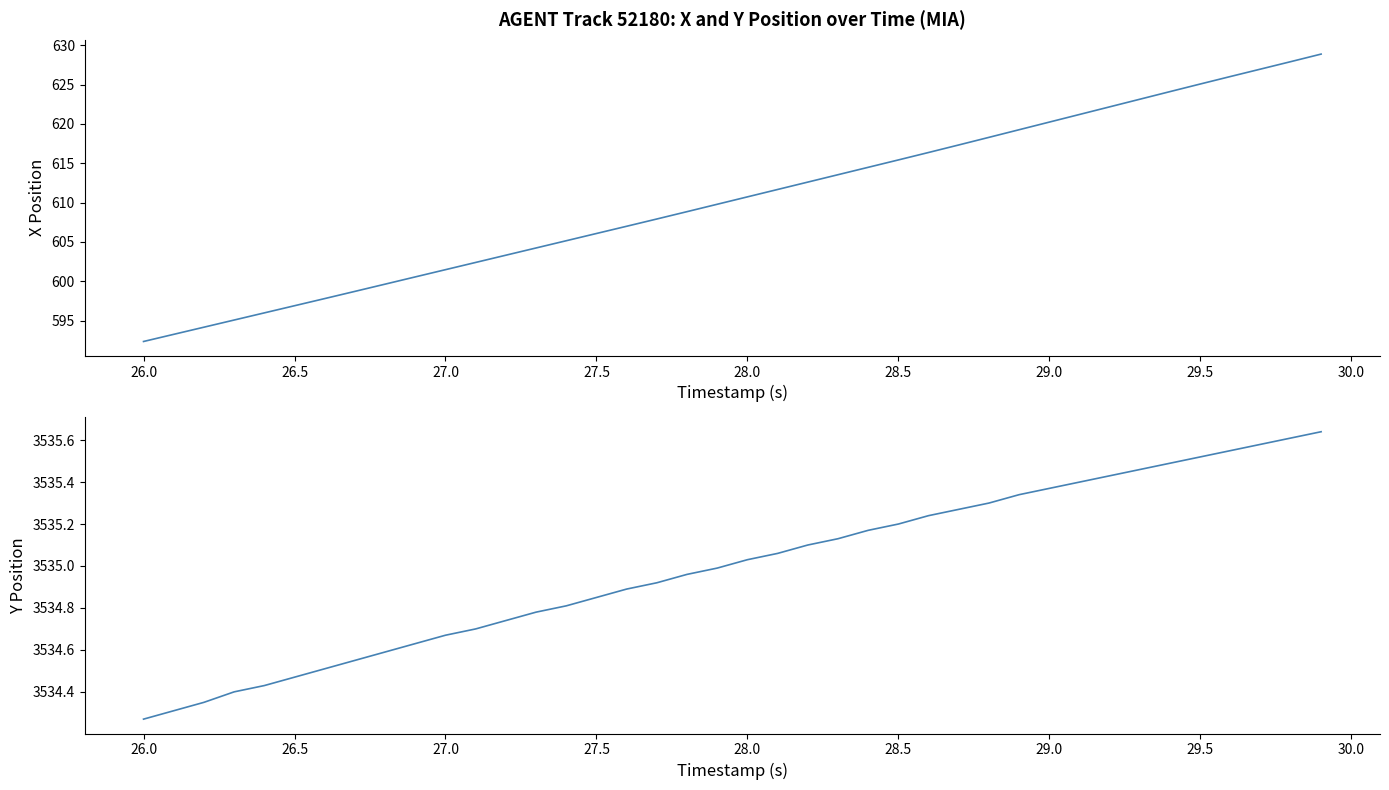

How many lines are shown in the chart?

2